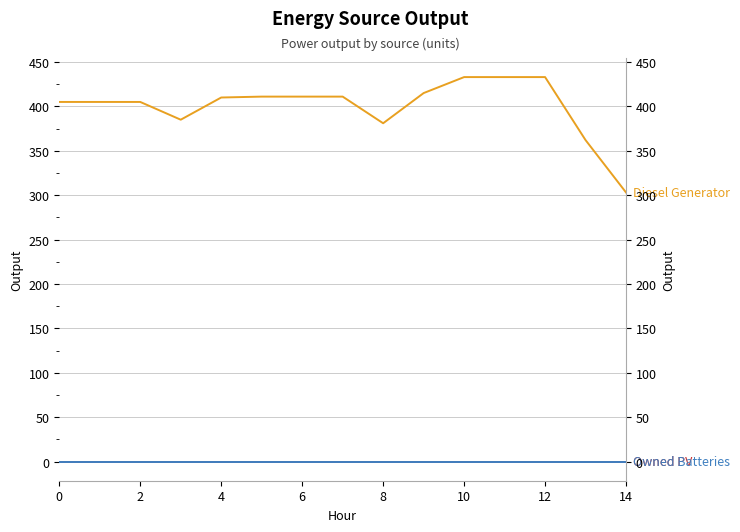

Rank the series at 14 from highest to lowest value.

Diesel Generator, Owned PV, Owned Batteries